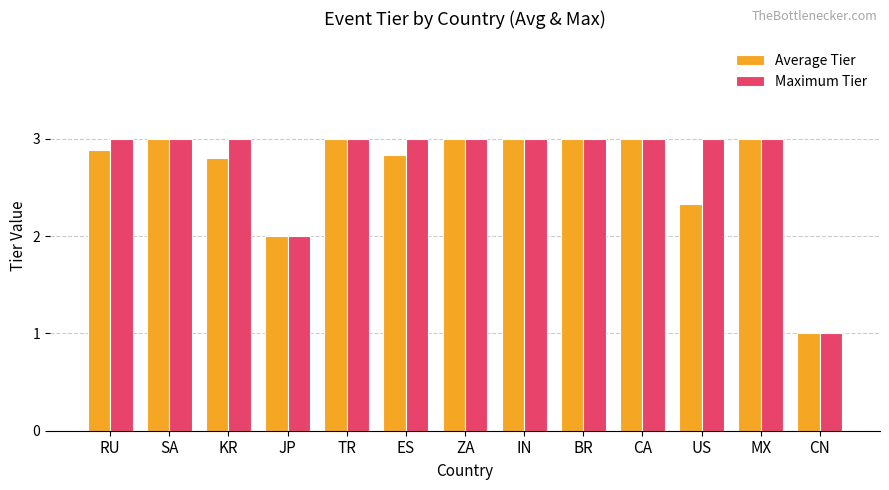

What are all the series names shown in the legend?

Average Tier, Maximum Tier